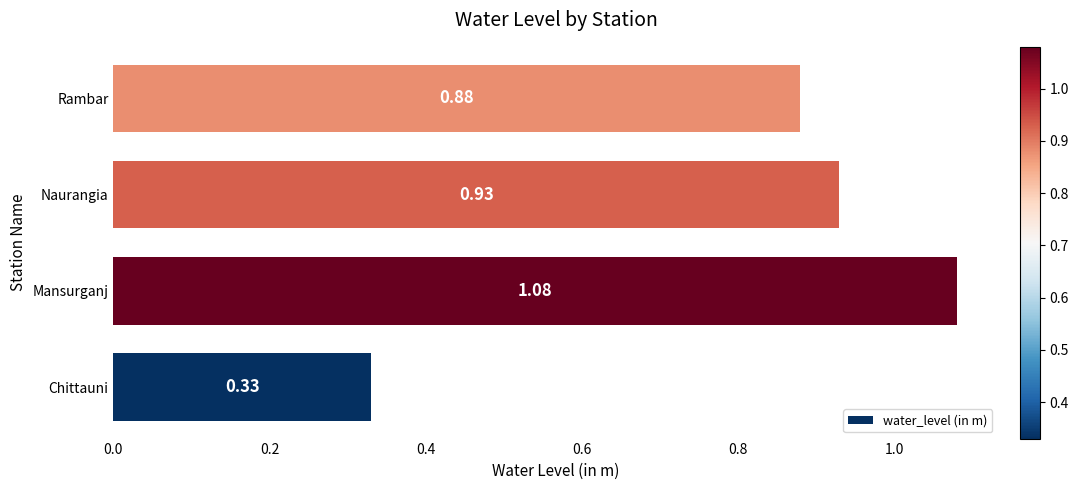

Between Naurangia and Mansurganj, which is larger?

Mansurganj